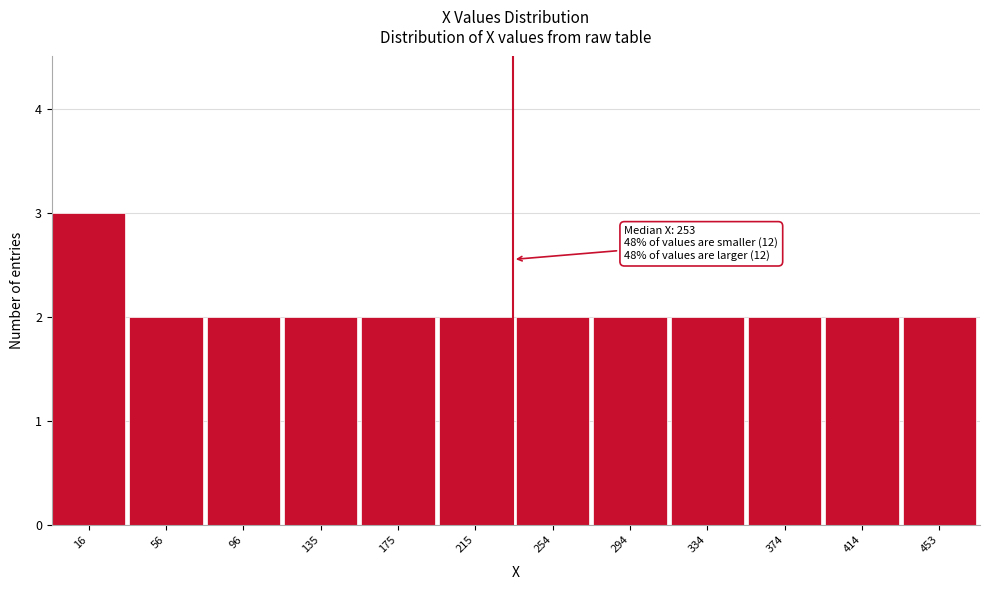

Reading left to right, what are all the values shown in this chart?

16=3	56=2	96=2	135=2	175=2	215=2	254=2	294=2	334=2	374=2	414=2	453=2